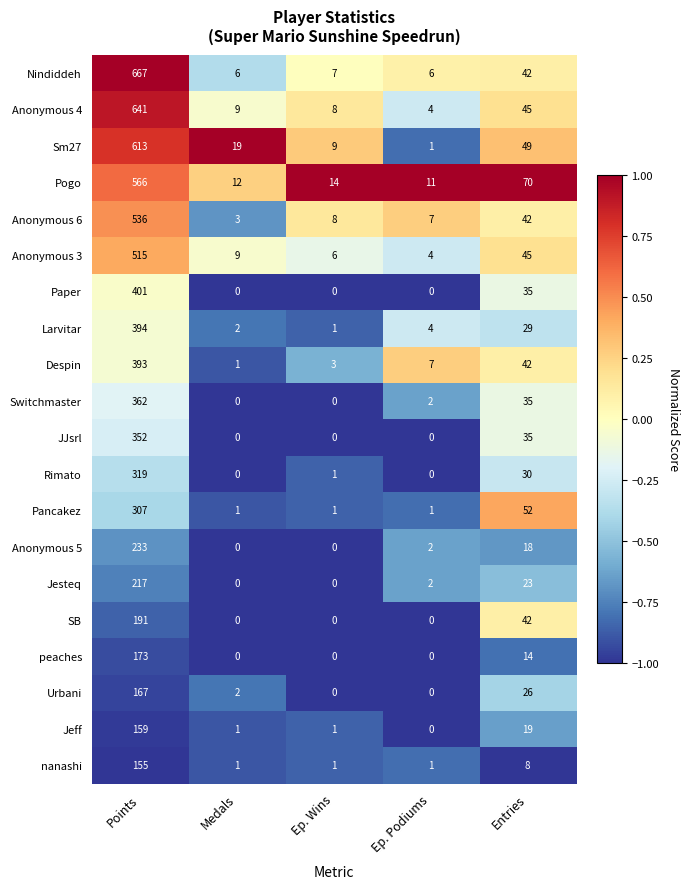

List the series in order of their peak value, highest first.

Nindiddeh, Anonymous 4, Sm27, Pogo, Anonymous 6, Anonymous 3, Paper, Larvitar, Despin, Switchmaster, JJsrl, Rimato, Pancakez, Anonymous 5, Jesteq, SB, peaches, Urbani, Jeff, nanashi